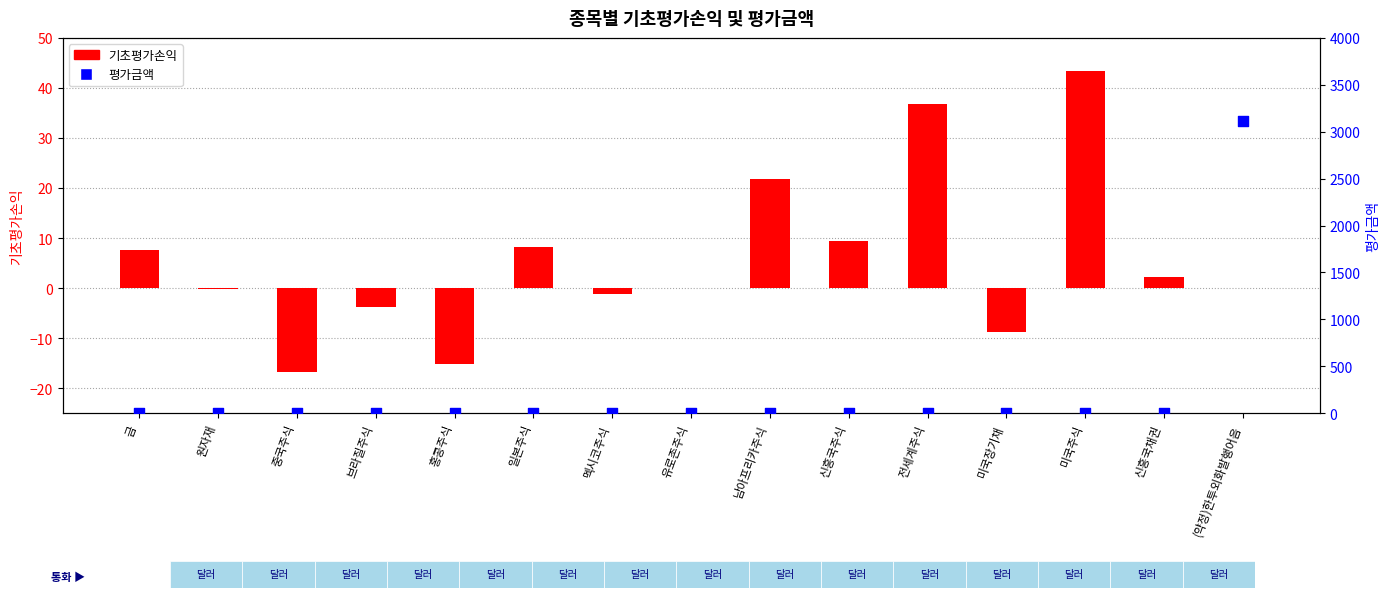

Which series has the largest total across all categories?

평가금액